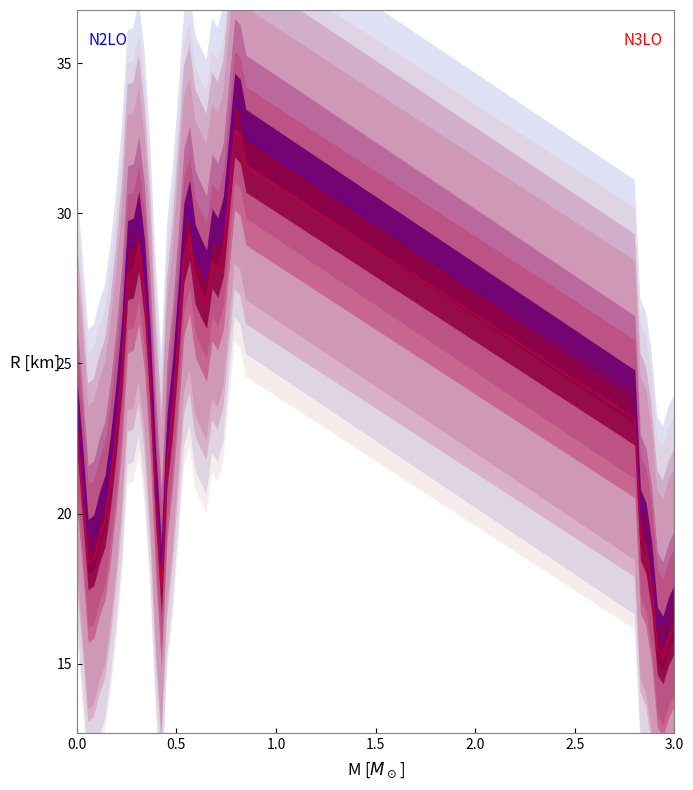

Does the chart have visible grid lines?

No